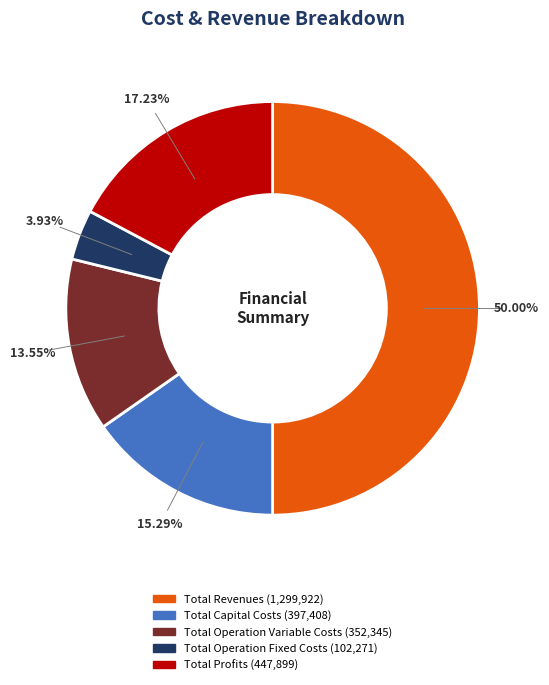

To the nearest percent, what is the combined percentage of Total Operation Fixed Costs and Total Operation Variable Costs?

17%